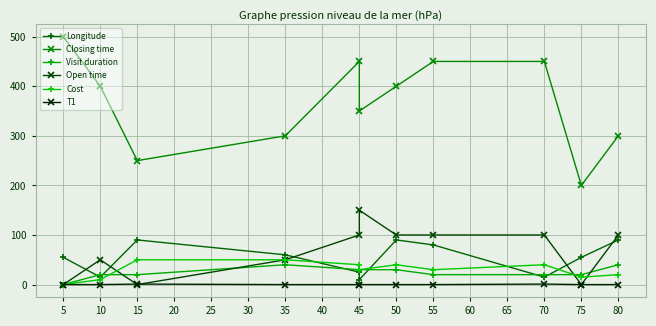

What is the sum of all Closing time values?

4050